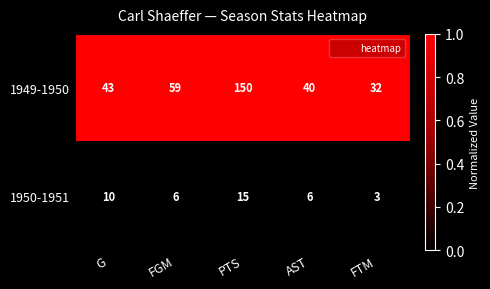

What is the highest value of the 1949-1950 series?

150